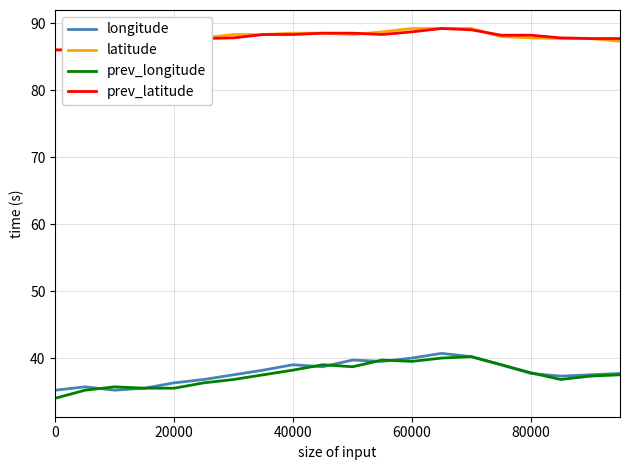

What is the maximum value for prev_longitude?

40.2